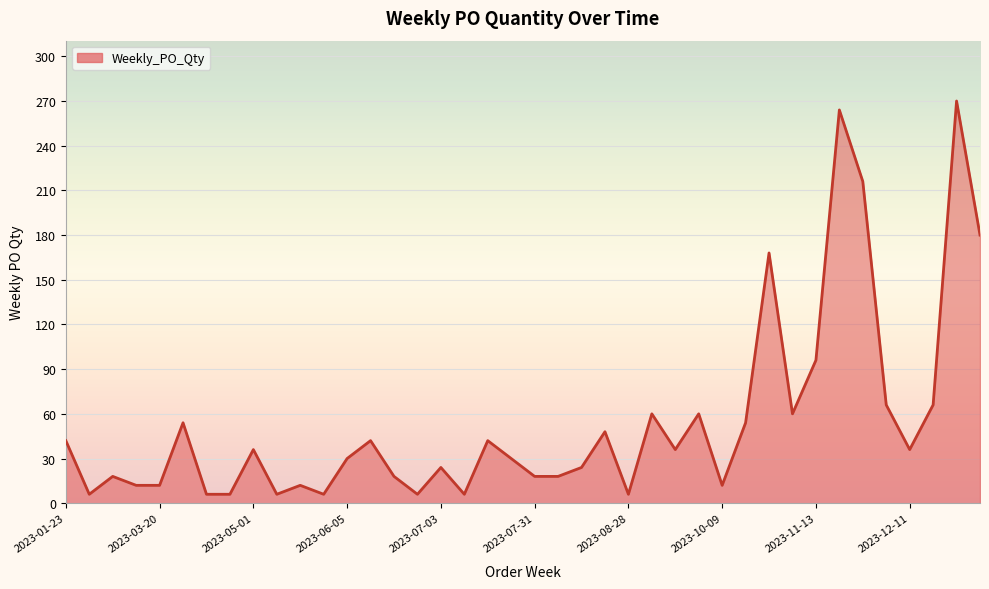

What is the average value?

54